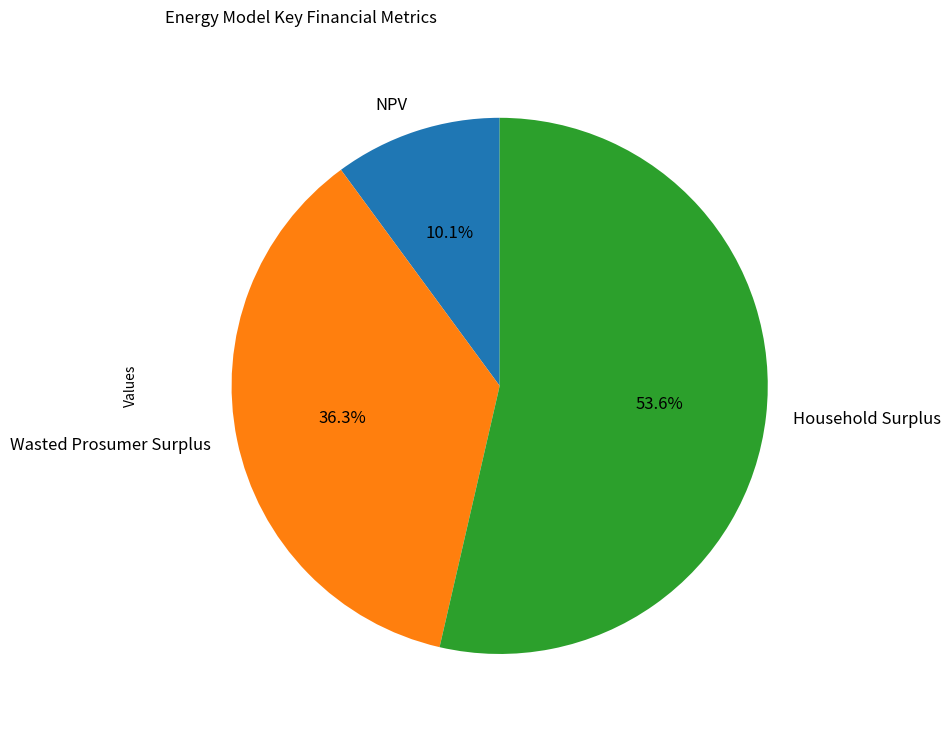

Rank the categories by value from lowest to highest.

NPV, Wasted Prosumer Surplus, Household Surplus